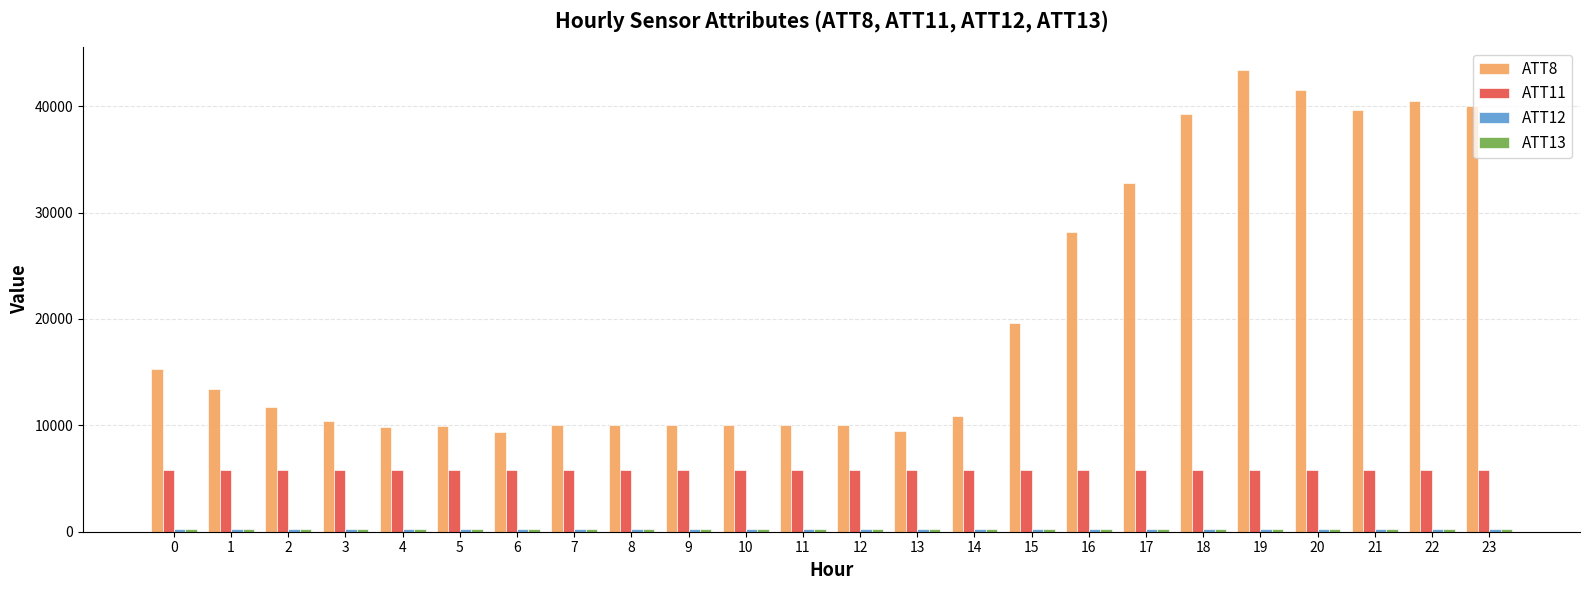

Which series has the largest total across all categories?

ATT8